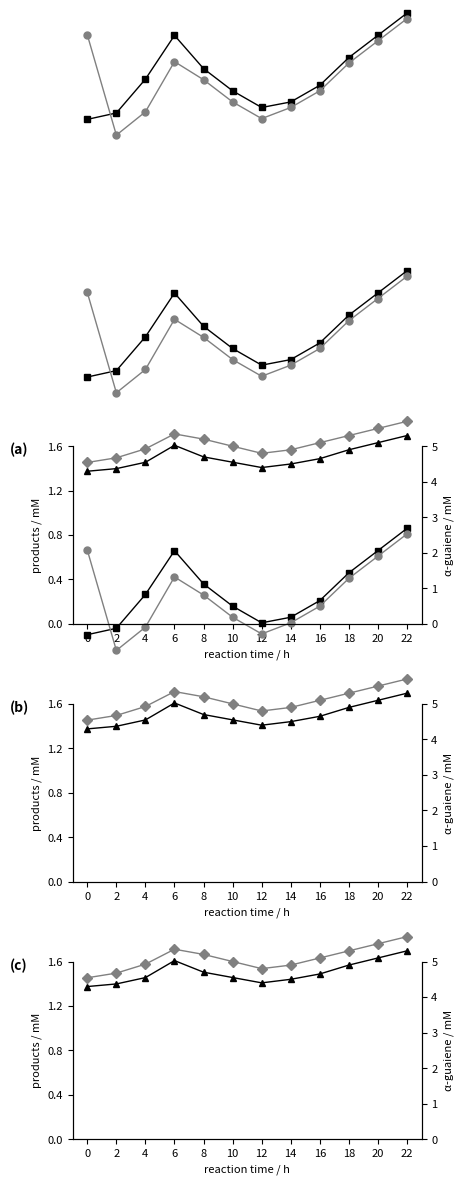

Does the chart have visible grid lines?

No